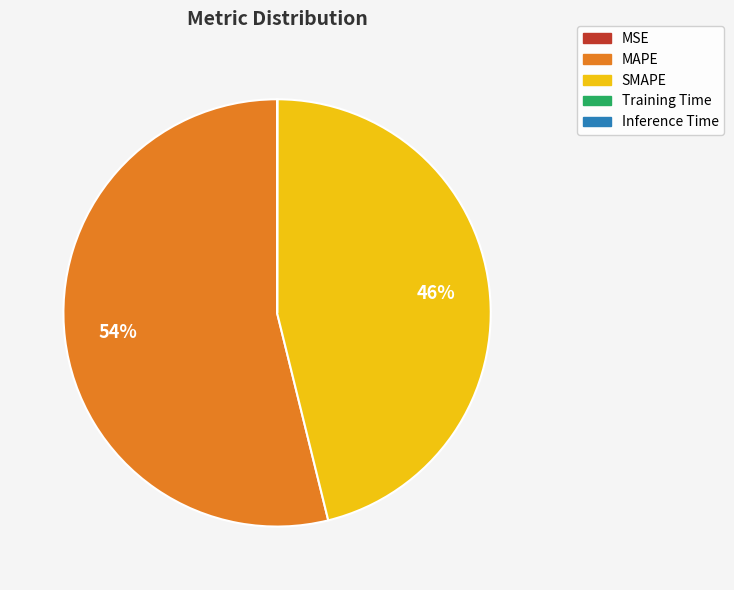

Which category accounts for the majority?

MAPE